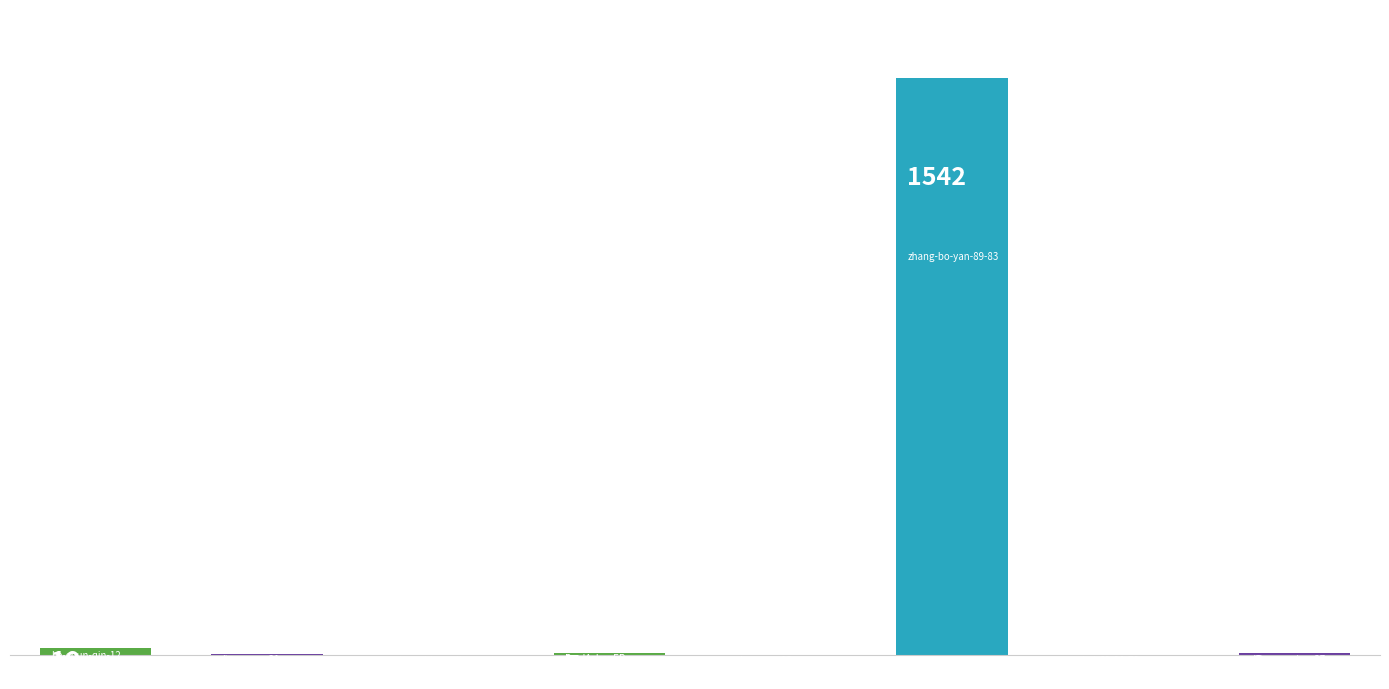

What is the sum of all values?

1580